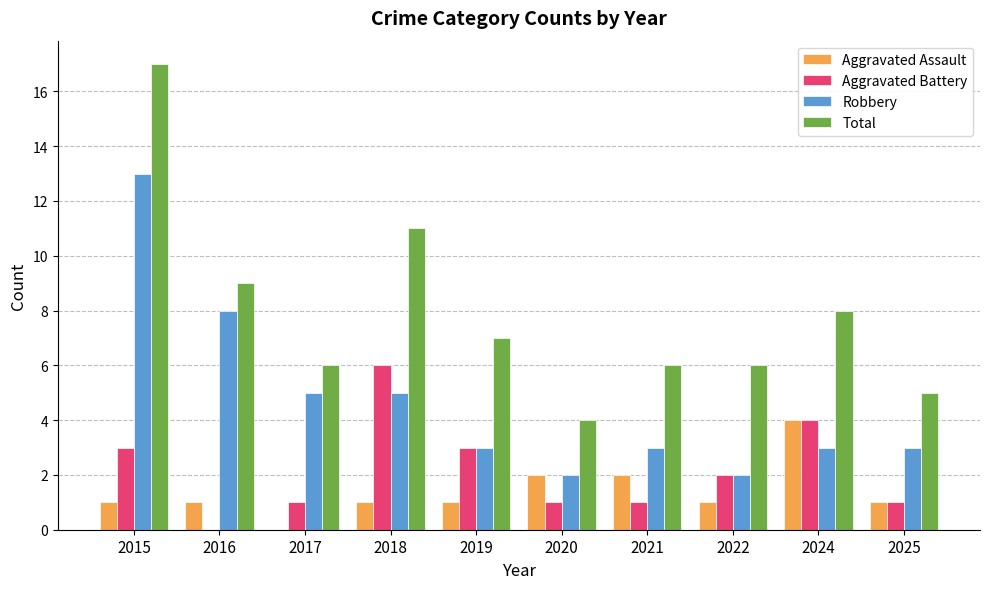

Which series changed the most between 2017 and 2024?

Aggravated Assault